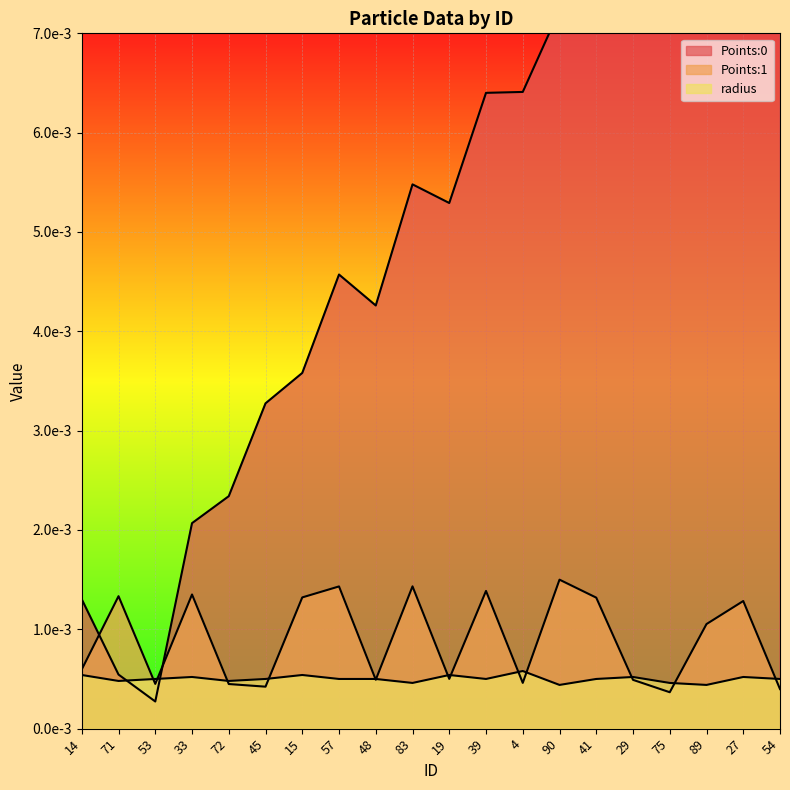

Rank the series at 19 from lowest to highest value.

Points:1, radius, Points:0